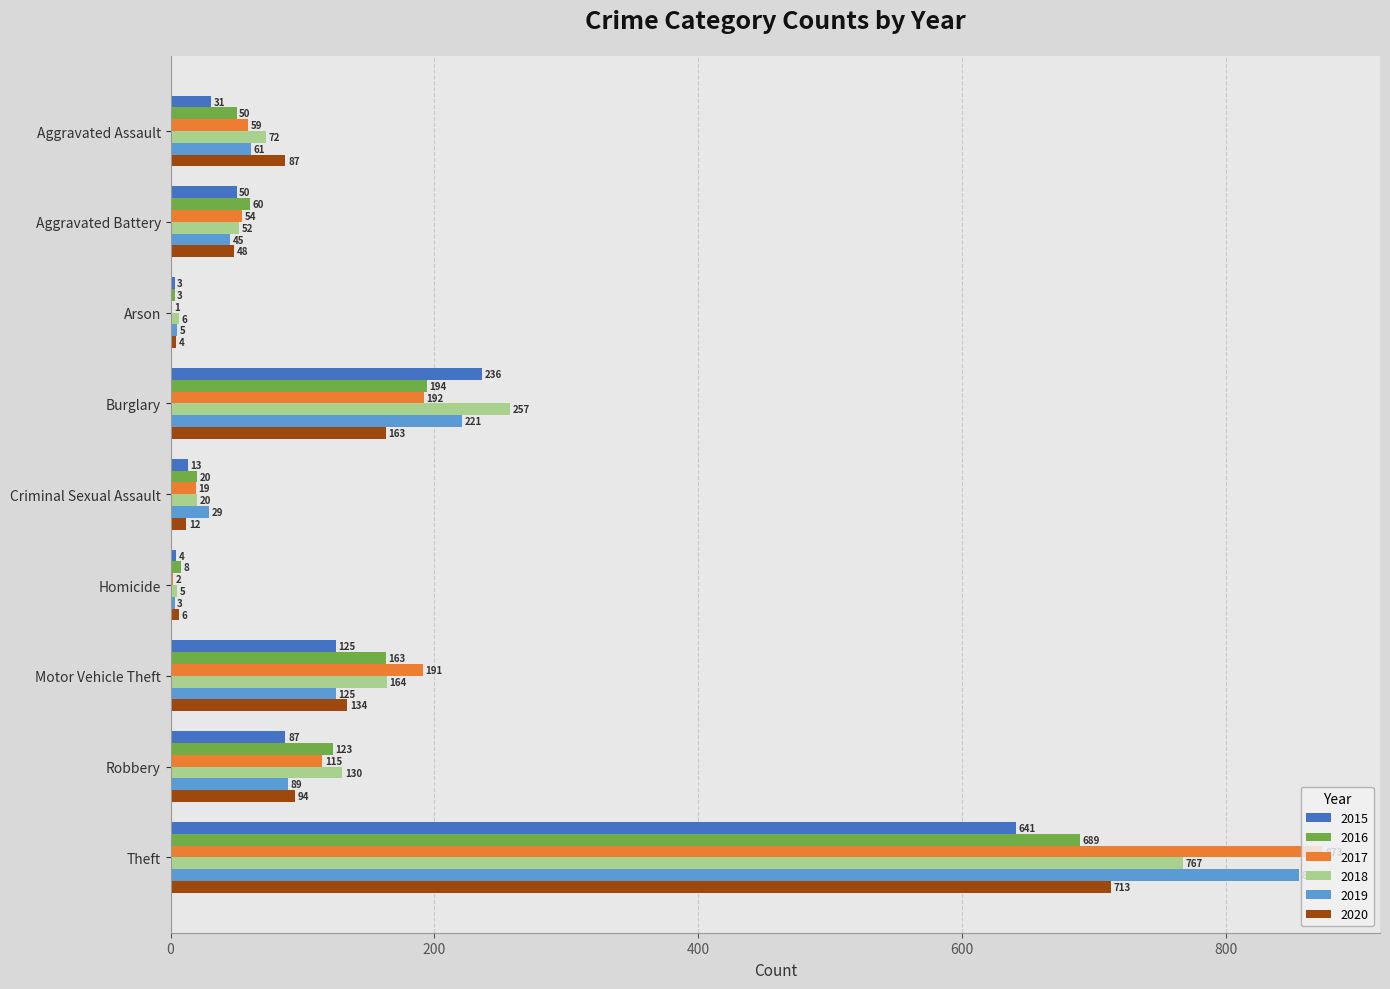

Is it true that 2017 equals 115 at Robbery?

True